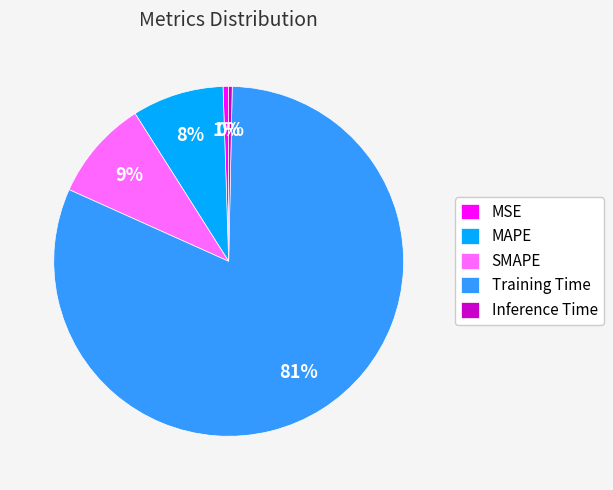

Do MSE and SMAPE together represent more than half of the pie?

No